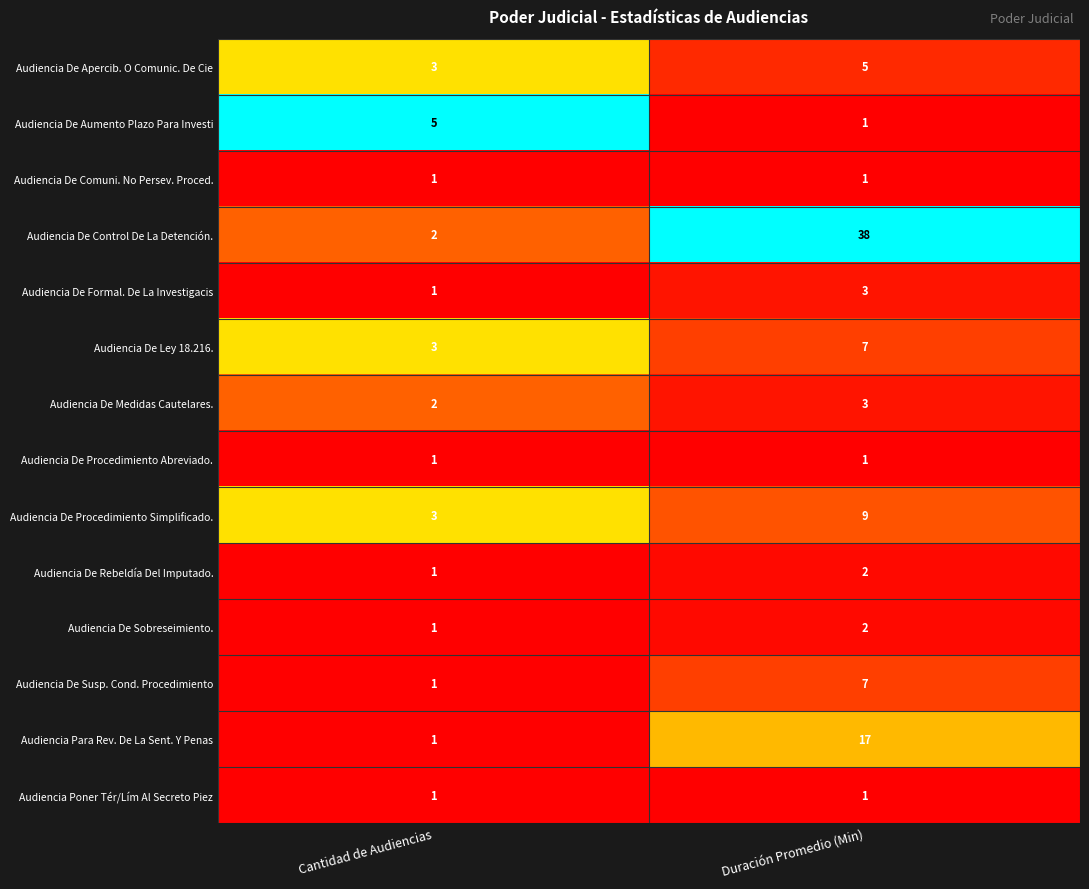

The value of Audiencia De Control De La Detención. at Cantidad de Audiencias is 2. True or false?

True